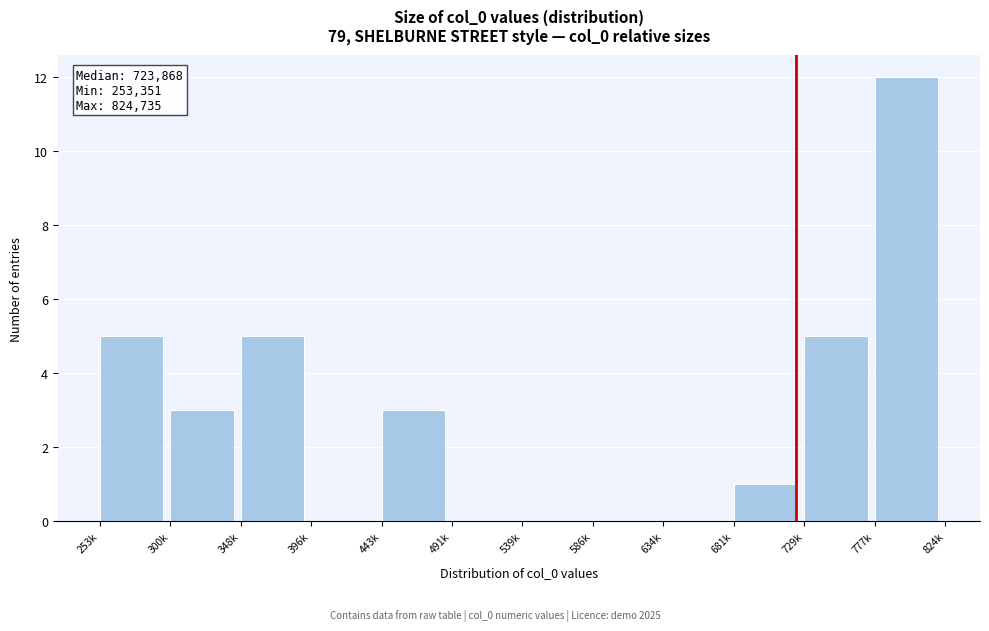

Reading left to right, list all the values displayed in this chart.

253k=5	300k=3	348k=5	396k=0	443k=3	491k=0	539k=0	586k=0	634k=0	681k=1	729k=5	777k=12